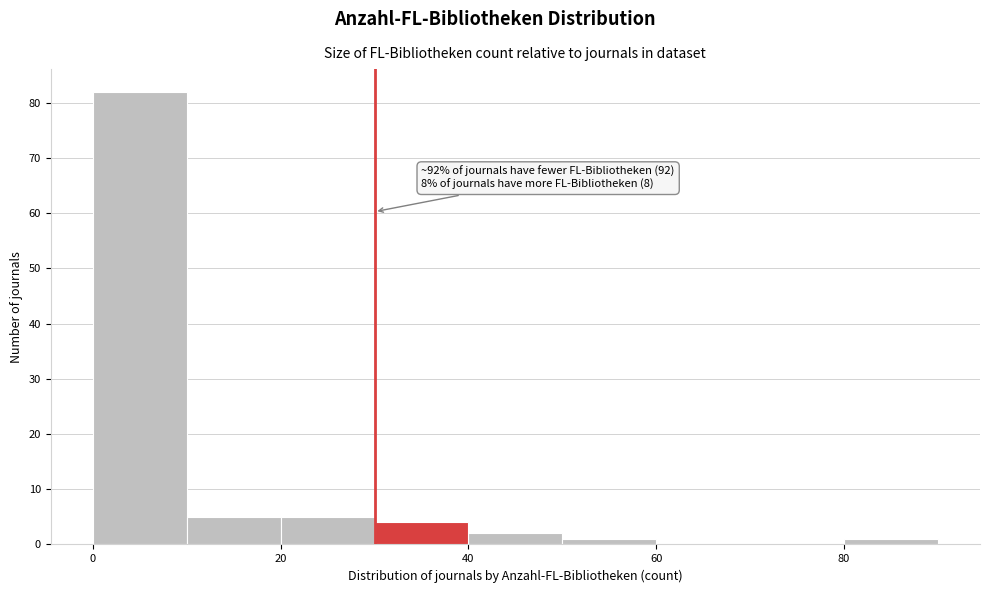

Which range on the x-axis has the tallest bar?

0 to 10